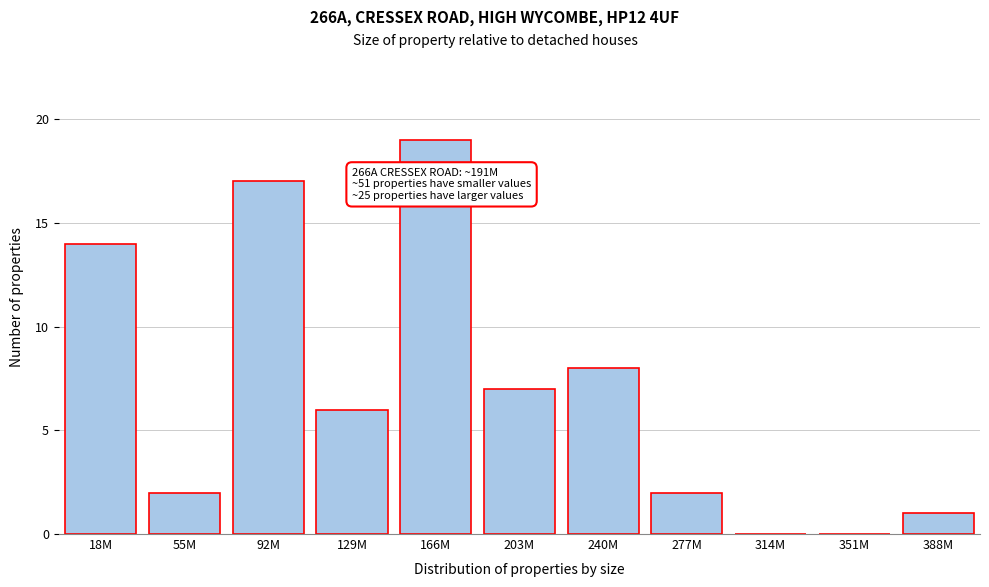

Reading right to left, extract all data points from this chart.

388M=1	351M=0	314M=0	277M=2	240M=8	203M=7	166M=19	129M=6	92M=17	55M=2	18M=14